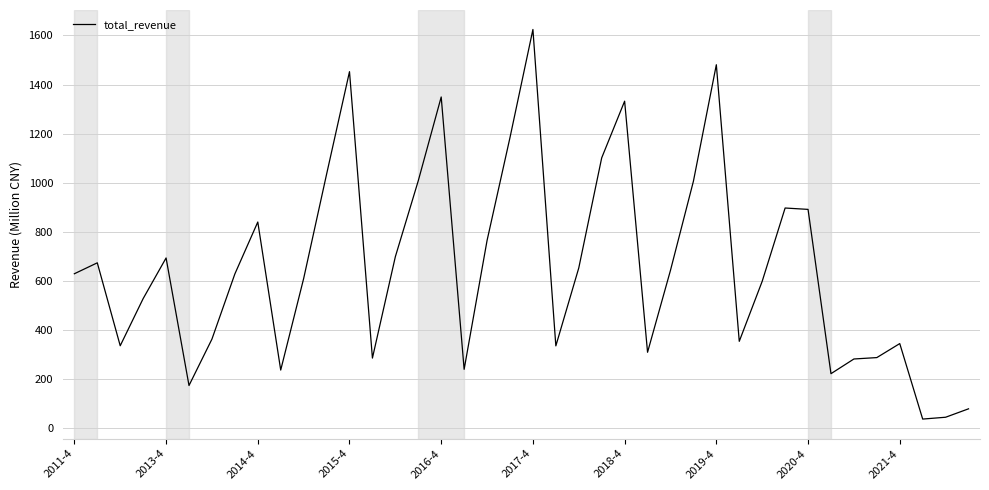

What is the average value?

655.5